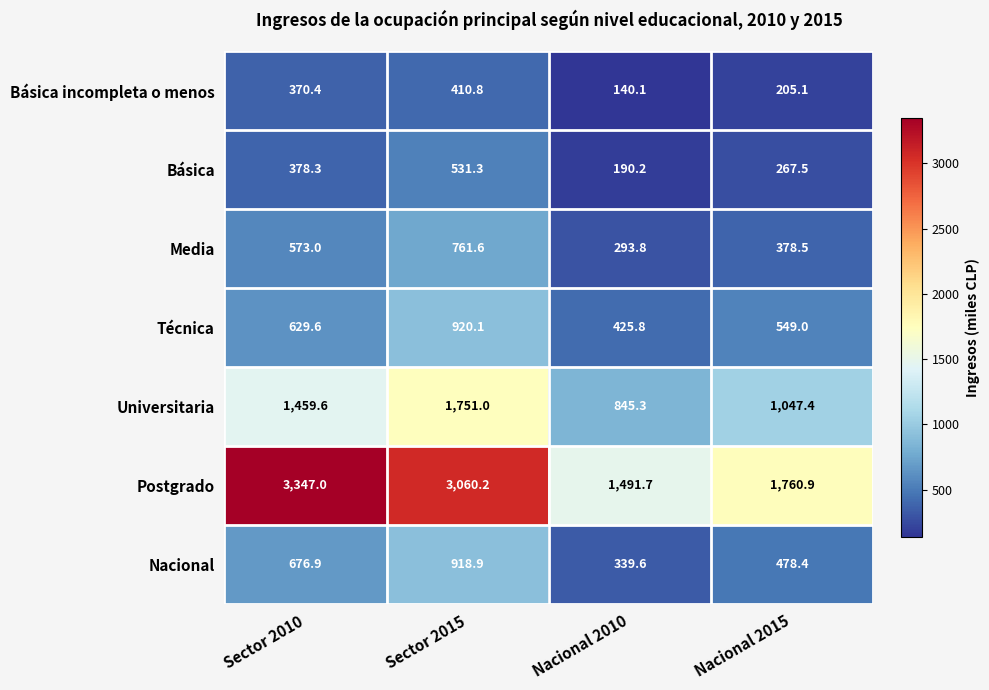

What is the difference between the Universitaria values at Sector 2015 and Nacional 2015?

703.6